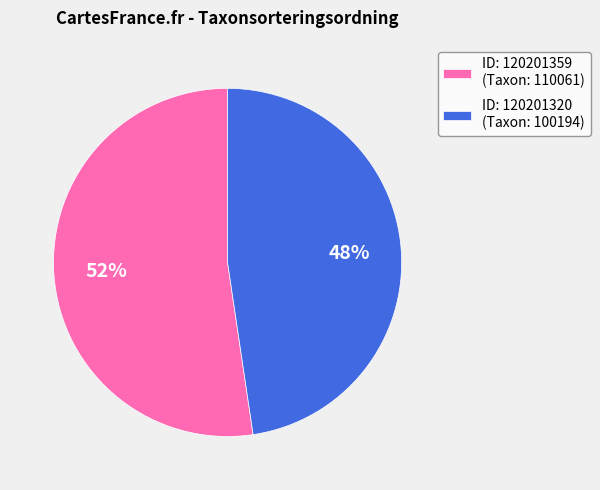

Do ID: 120201359 (Taxon: 110061) and ID: 120201320 (Taxon: 100194) together represent more than half of the pie?

Yes